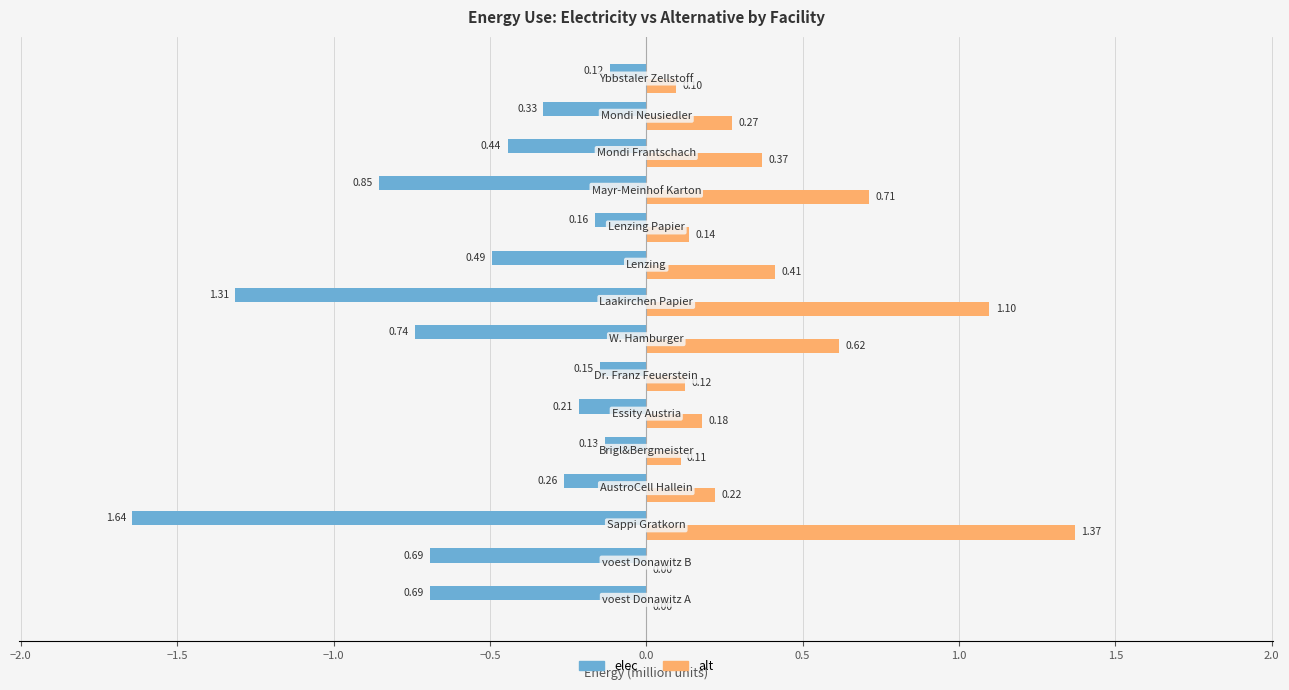

Which series has the largest total across all categories?

alt